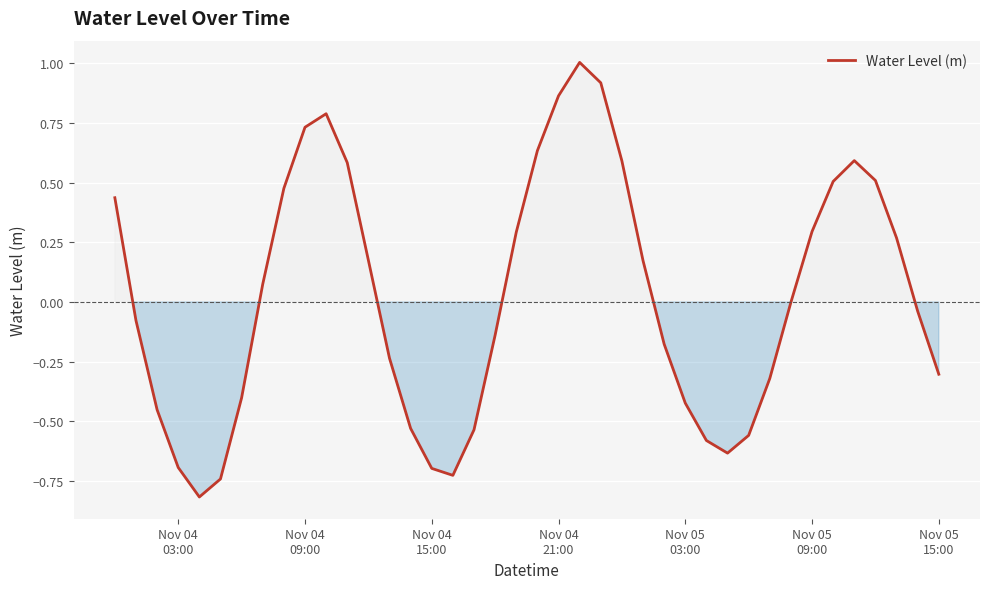

What is the maximum value shown in the chart?

1.0